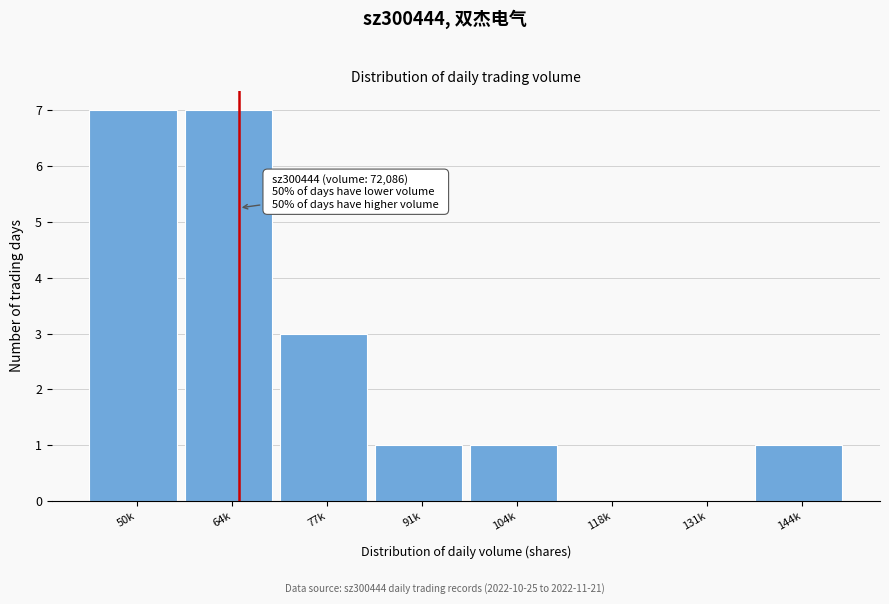

Reading right to left, extract all data points from this chart.

144k=1	131k=0	118k=0	104k=1	91k=1	77k=3	64k=7	50k=7